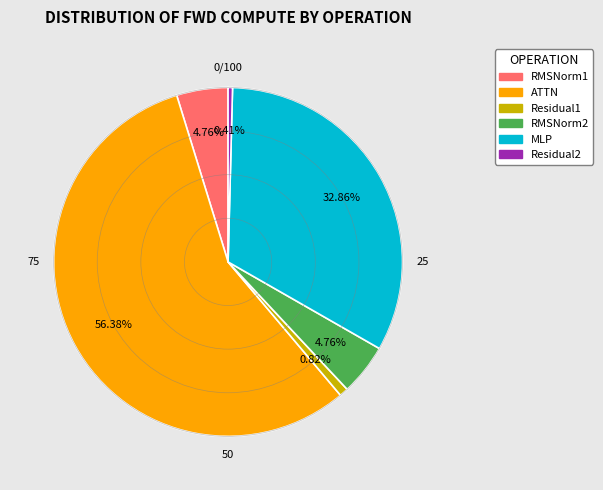

To the nearest percent, what is the average slice percentage?

17%